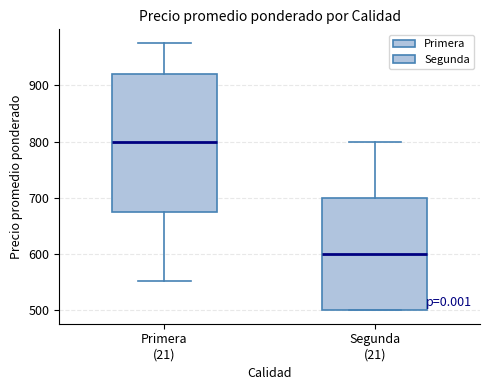

Reading left to right, read every box against the y-axis: the position of its median line, the range the box covers, and the ends of its whiskers. The values are not printed on the chart, so give them approximately, as read against the axis.

Primera (21): median 800, box 680 to 920, whiskers 550 to 980
Segunda (21): median 600, box 500 to 700, whiskers 500 to 800